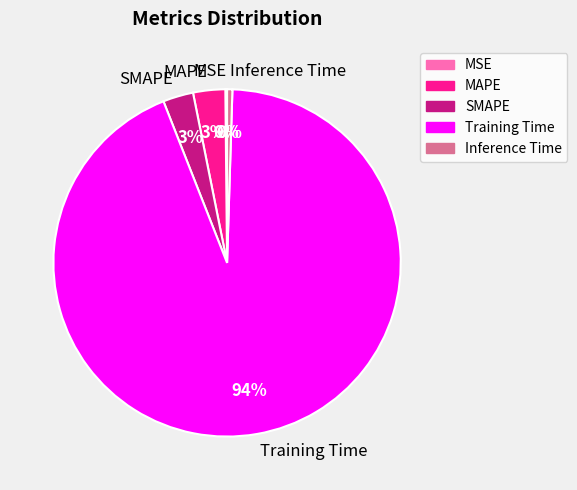

Do Inference Time and Training Time together represent more than half of the pie?

Yes